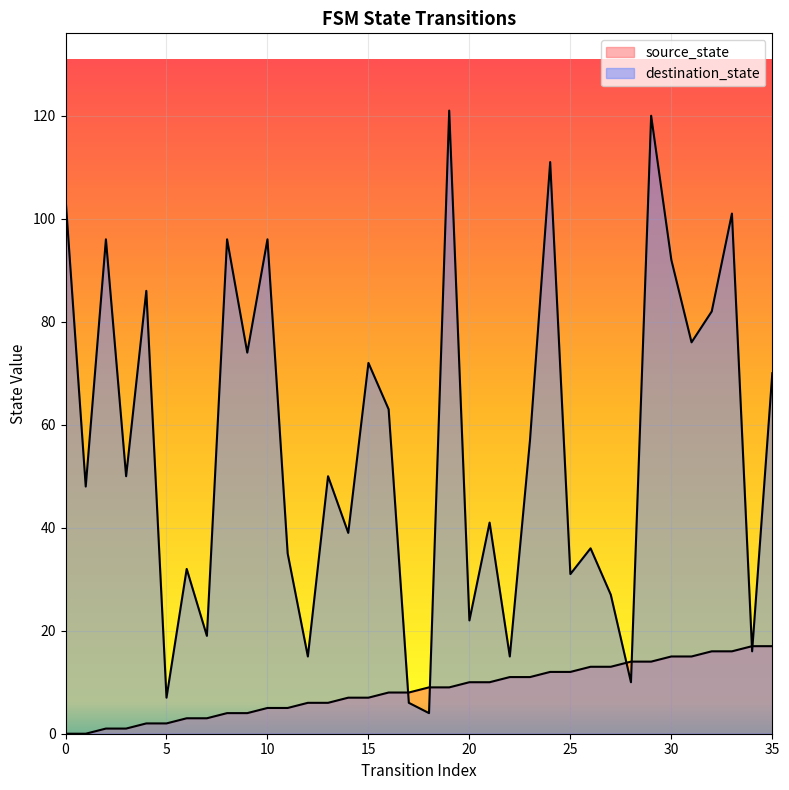

At how many categories does at least one series exceed 85?

10